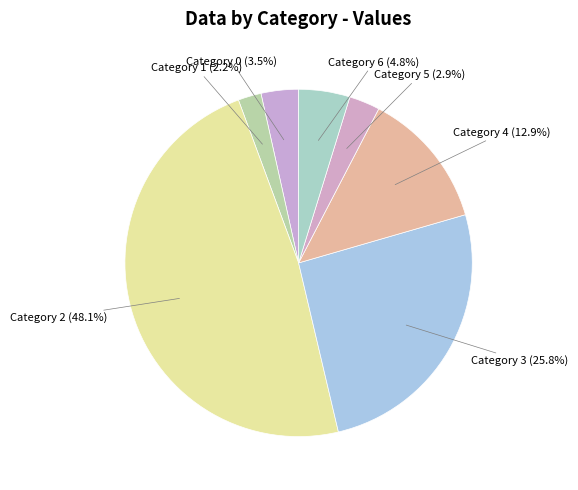

How many slices are in this pie chart?

7